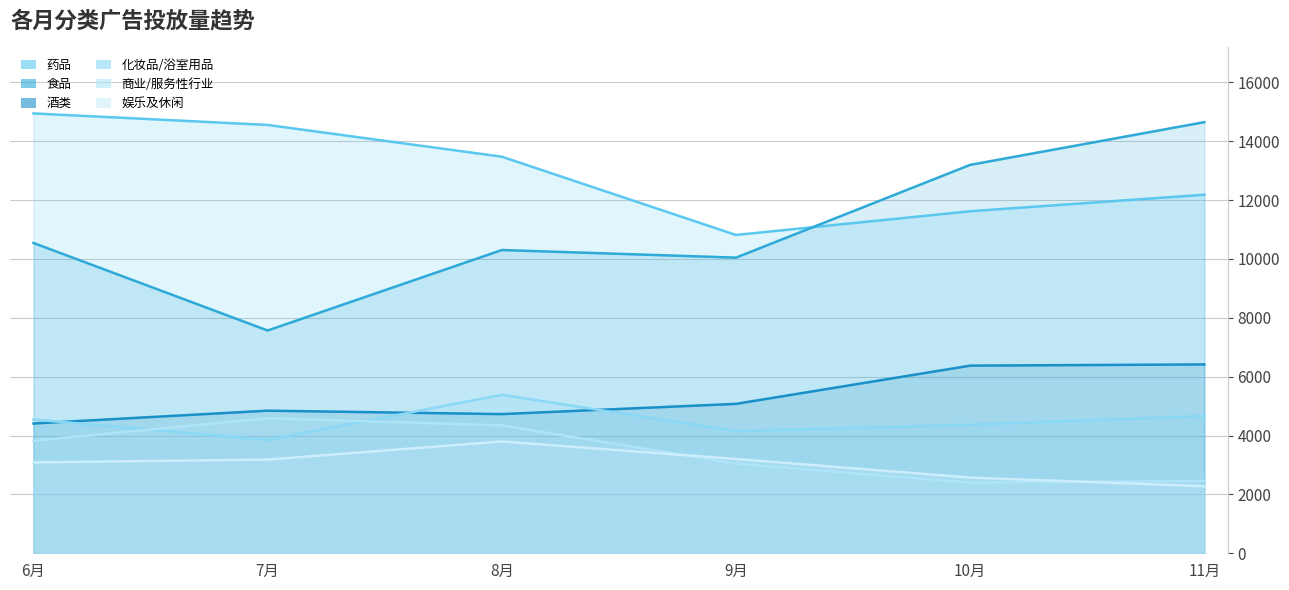

What is the value of the 食品 point at the 2nd from the left?

7570